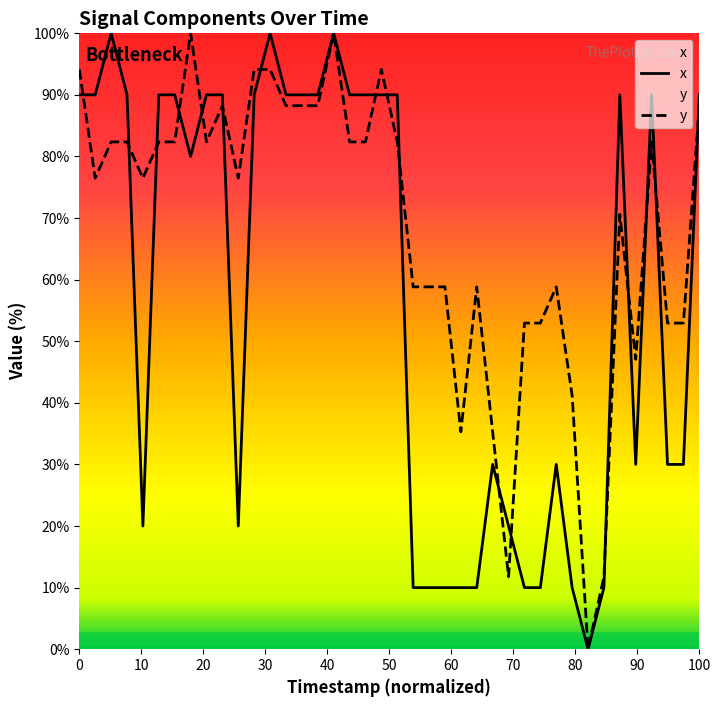

List the series in order of their overall mean, highest first.

y, x